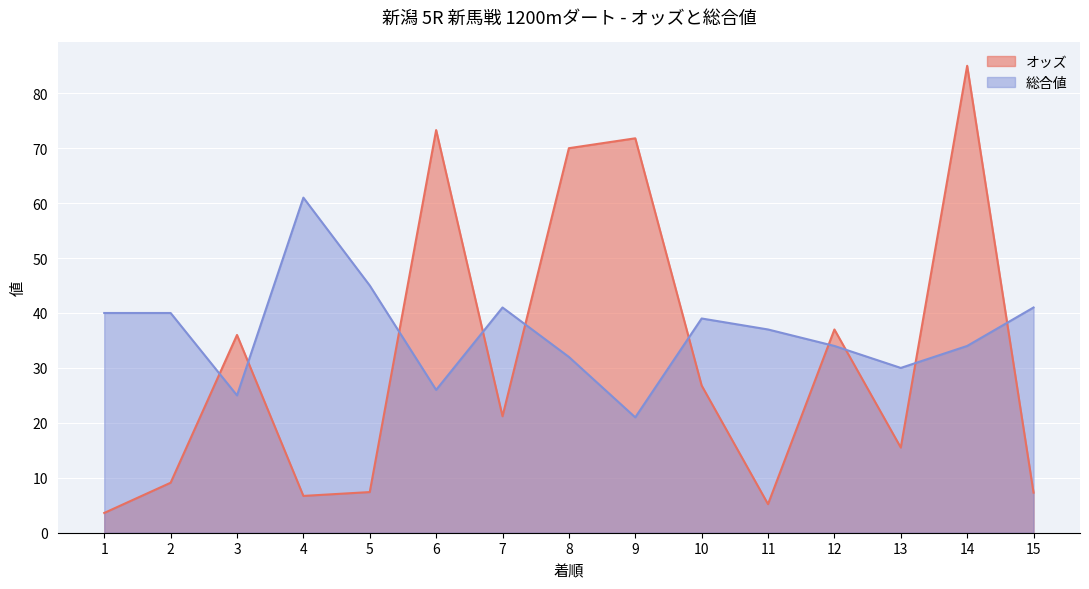

At which category is the sum across all series the highest?

14